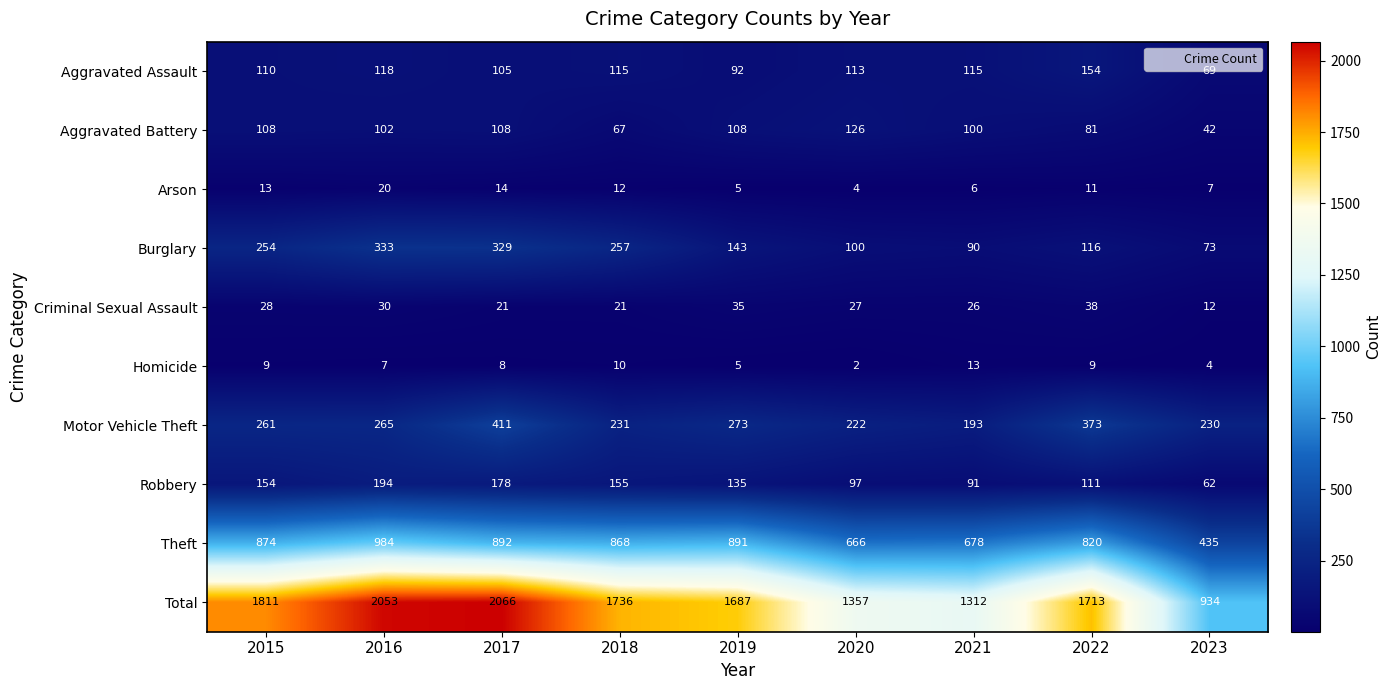

Is the value of Criminal Sexual Assault at 2023 greater than the value of Aggravated Assault at 2020?

No